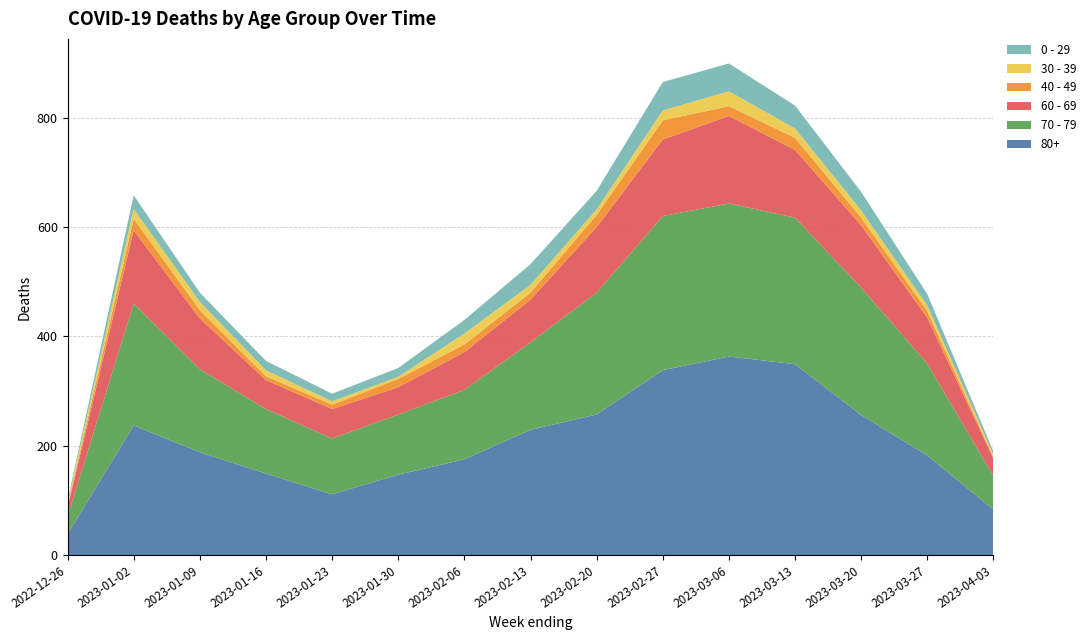

Reading right to left, what are all the values shown in this chart?

0 - 29: 2023-04-03=6	2023-03-27=21	2023-03-20=34	2023-03-13=42	2023-03-06=51	2023-02-27=52	2023-02-20=34	2023-02-13=38	2023-02-06=25	2023-01-30=16	2023-01-23=14	2023-01-16=17	2023-01-09=17	2023-01-02=25	2022-12-26=4
30 - 39: 2023-04-03=5	2023-03-27=10	2023-03-20=13	2023-03-13=17	2023-03-06=27	2023-02-27=18	2023-02-20=10	2023-02-13=14	2023-02-06=20	2023-01-30=4	2023-01-23=6	2023-01-16=11	2023-01-09=15	2023-01-02=18	2022-12-26=5
40 - 49: 2023-04-03=2	2023-03-27=12	2023-03-20=14	2023-03-13=22	2023-03-06=18	2023-02-27=35	2023-02-20=22	2023-02-13=13	2023-02-06=14	2023-01-30=15	2023-01-23=8	2023-01-16=7	2023-01-09=15	2023-01-02=21	2022-12-26=4
60 - 69: 2023-04-03=32	2023-03-27=84	2023-03-20=114	2023-03-13=124	2023-03-06=160	2023-02-27=140	2023-02-20=120	2023-02-13=78	2023-02-06=69	2023-01-30=50	2023-01-23=54	2023-01-16=53	2023-01-09=93	2023-01-02=134	2022-12-26=16
70 - 79: 2023-04-03=61	2023-03-27=168	2023-03-20=233	2023-03-13=268	2023-03-06=280	2023-02-27=282	2023-02-20=223	2023-02-13=160	2023-02-06=127	2023-01-30=110	2023-01-23=102	2023-01-16=118	2023-01-09=152	2023-01-02=223	2022-12-26=32
80+: 2023-04-03=83	2023-03-27=182	2023-03-20=256	2023-03-13=349	2023-03-06=363	2023-02-27=338	2023-02-20=257	2023-02-13=229	2023-02-06=175	2023-01-30=147	2023-01-23=111	2023-01-16=149	2023-01-09=188	2023-01-02=237	2022-12-26=38